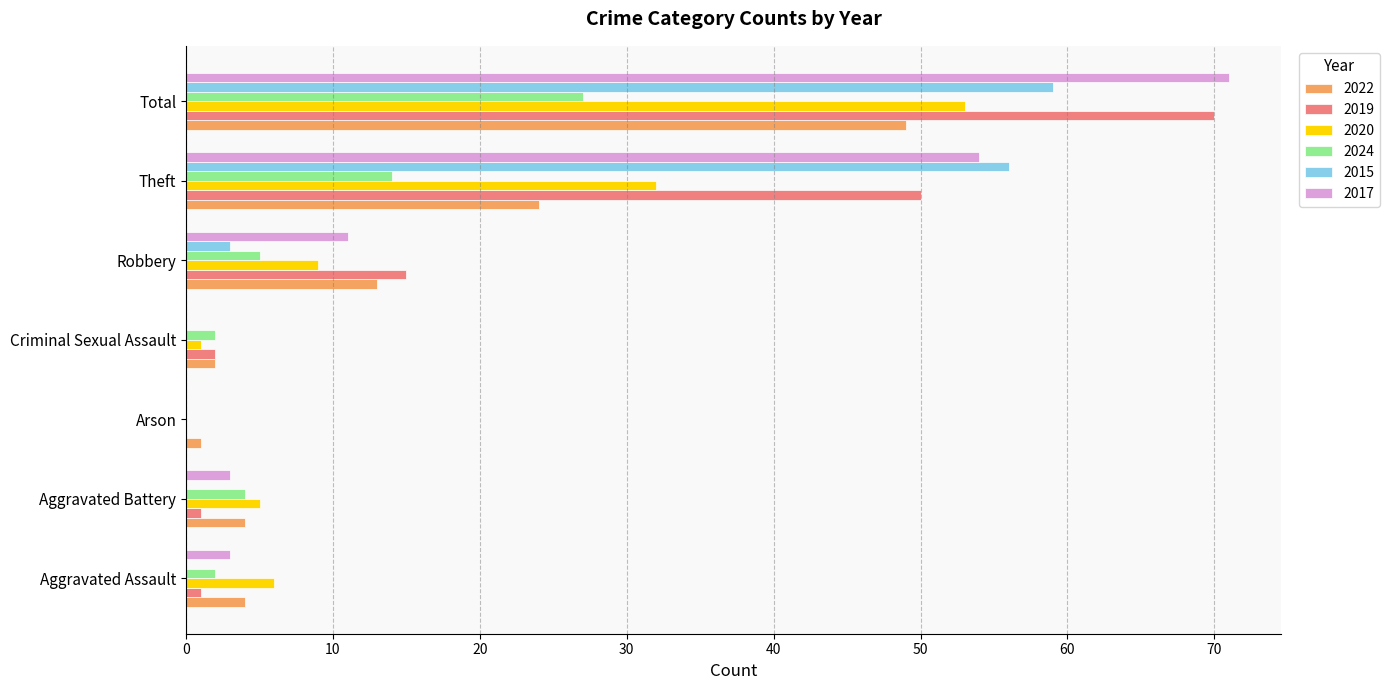

What is the highest value of the 2017 series?

71